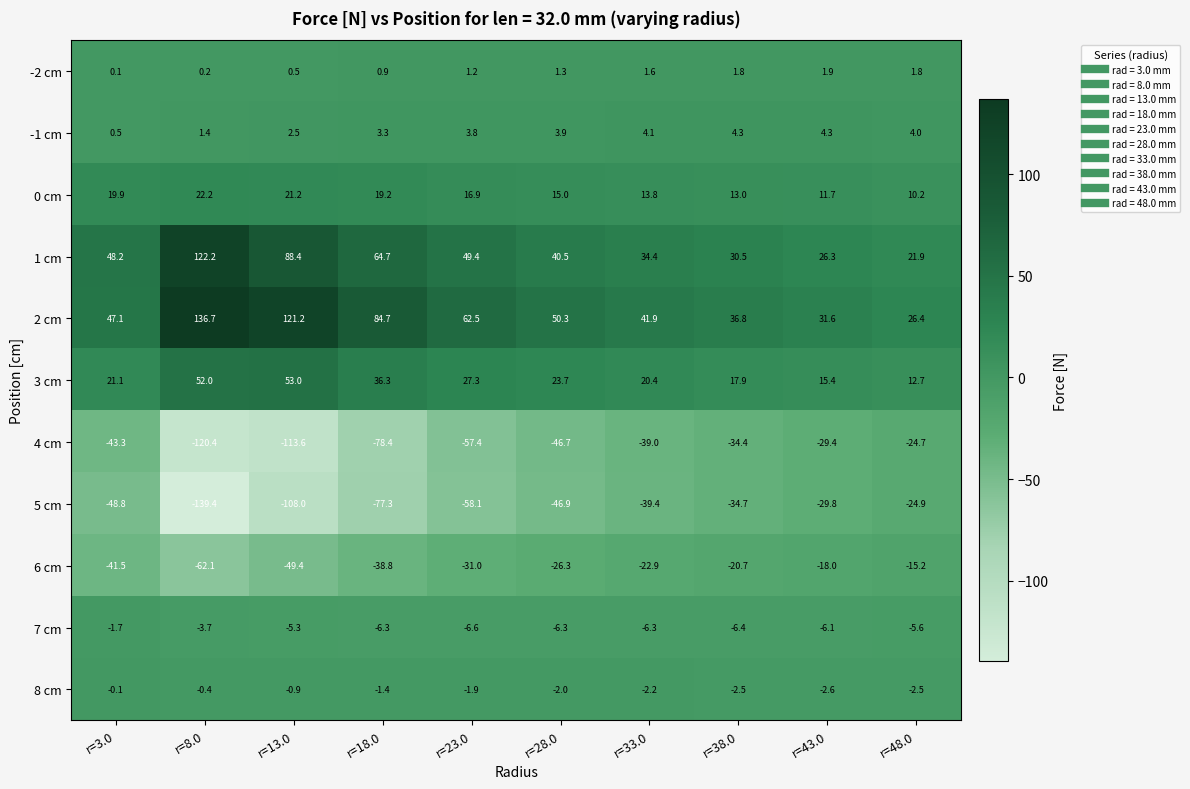

Rank the categories by 4 cm value from highest to lowest.

r=48.0, r=43.0, r=38.0, r=33.0, r=3.0, r=28.0, r=23.0, r=18.0, r=13.0, r=8.0